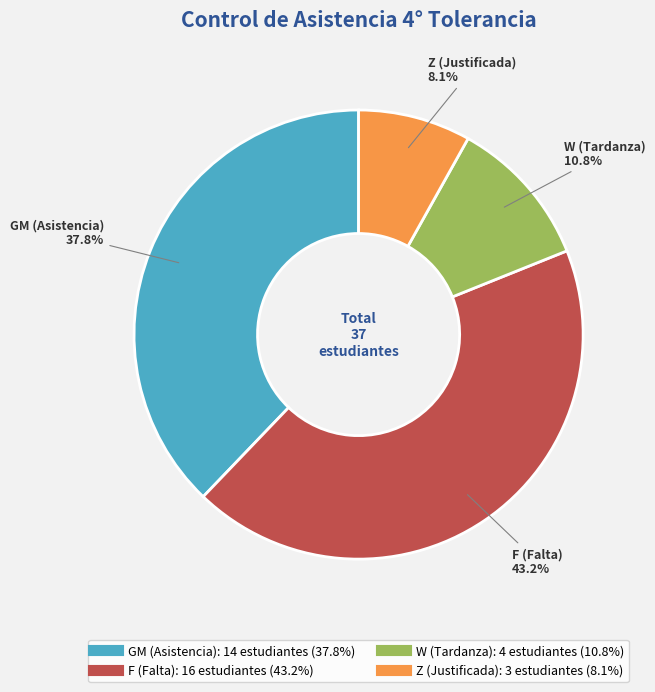

To the nearest percent, what is the difference between the largest and smallest slice percentages?

35%